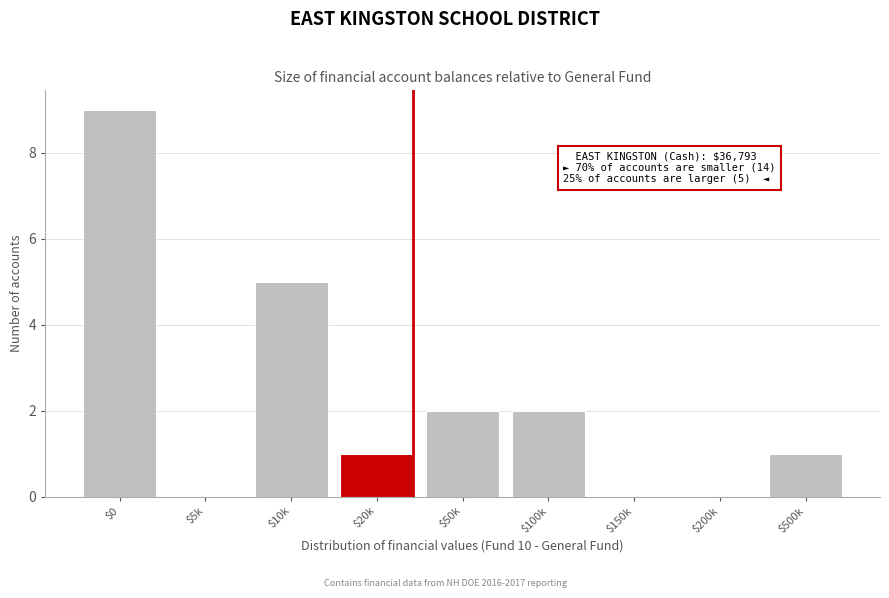

At which label is the value closest to 4?

$10k